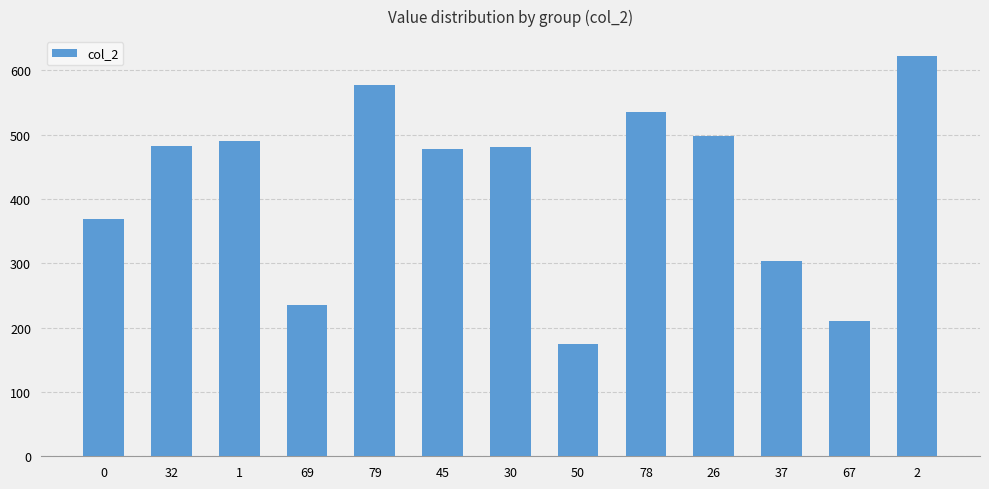

Is it true that the value at 37 is 303?

True